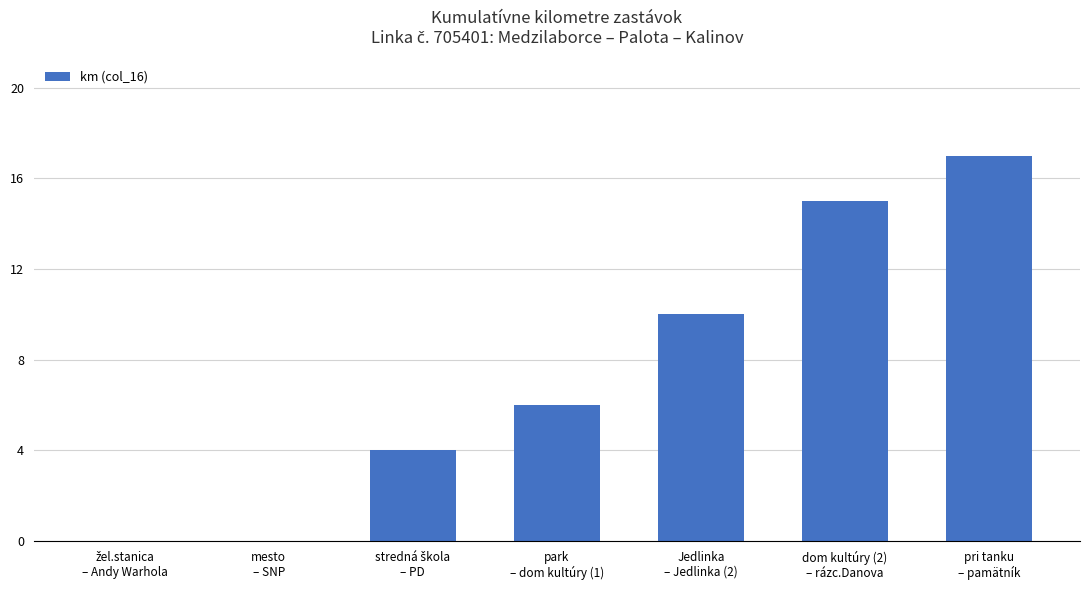

What is the greatest value displayed?

17